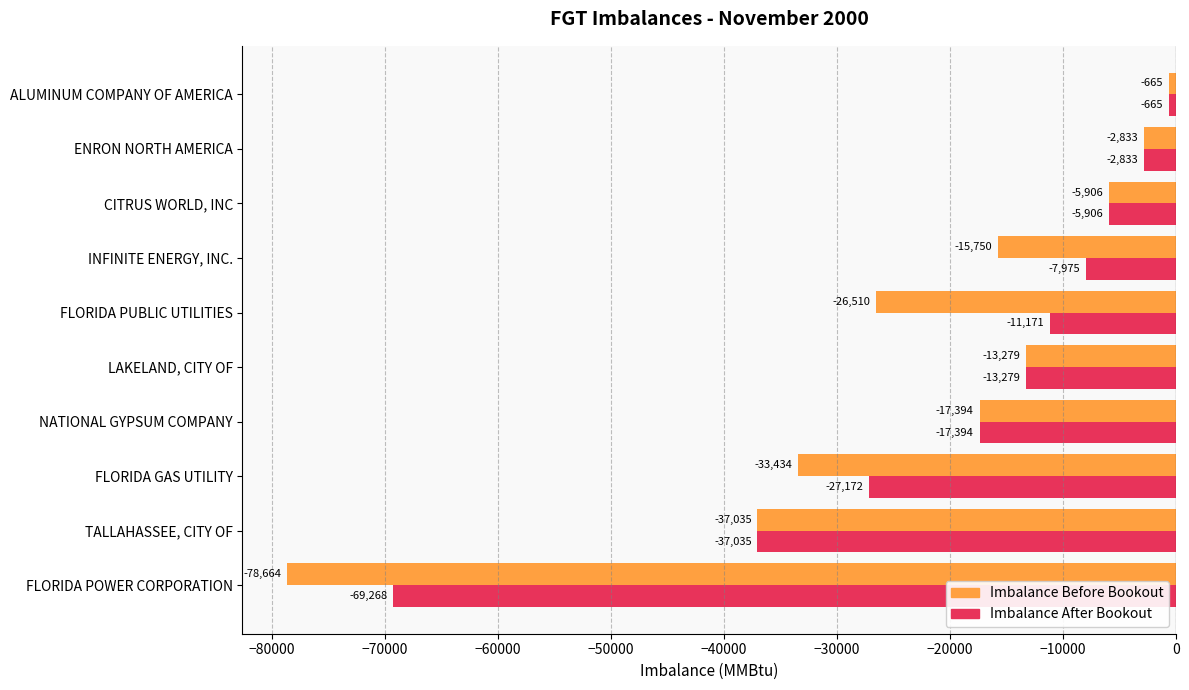

Where is Imbalance After Bookout nearest to the value -34966?

TALLAHASSEE, CITY OF